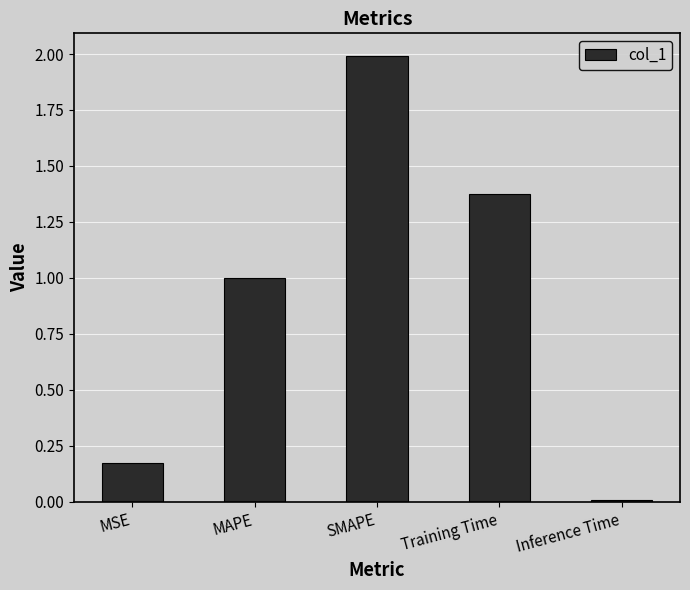

Rank the categories by value from highest to lowest.

SMAPE, Training Time, MAPE, MSE, Inference Time